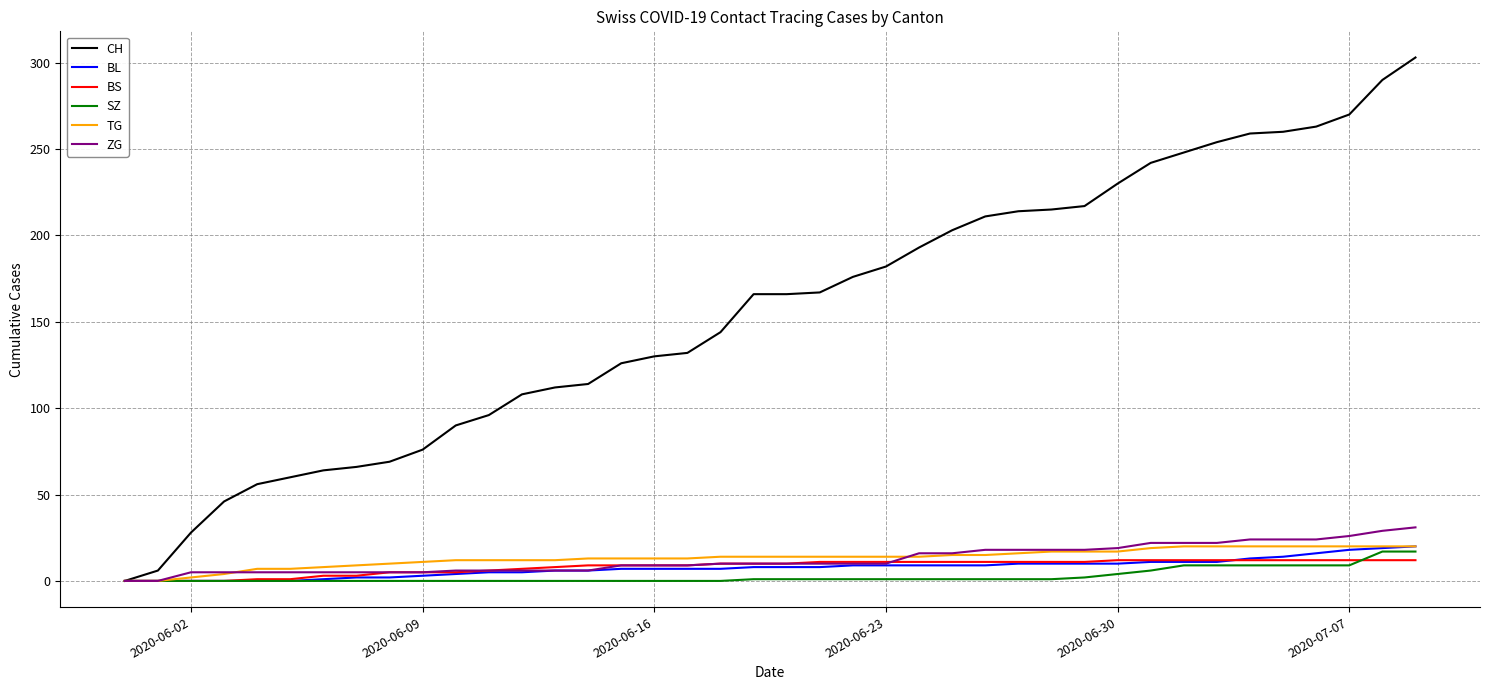

Which series has the widest spread of values?

CH